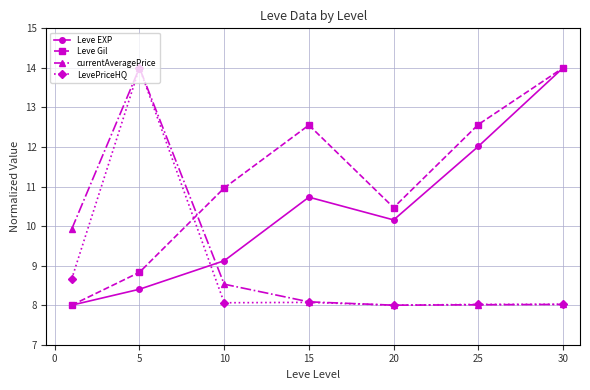

True or false: LevePriceHQ and Leve Gil intersect in this chart.

True